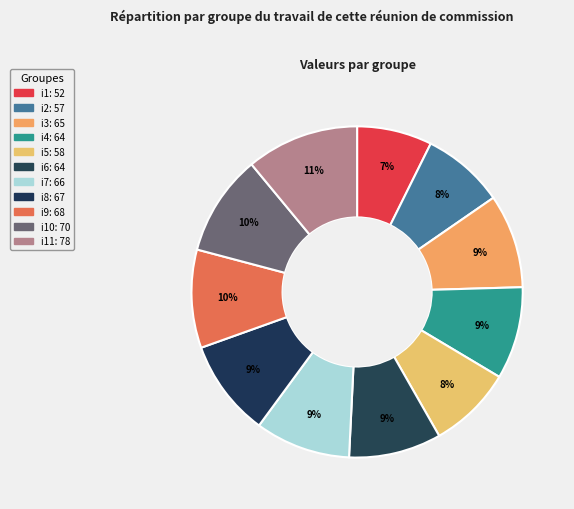

How many slices are in this pie chart?

11